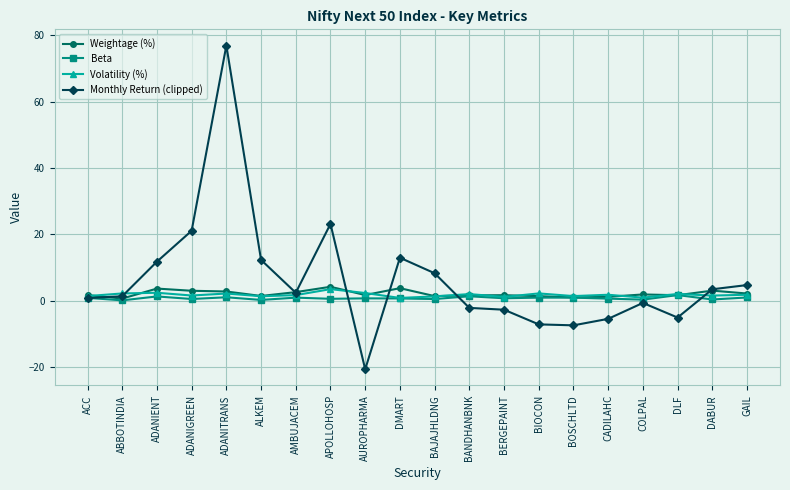

What is the smallest value displayed?

-20.6